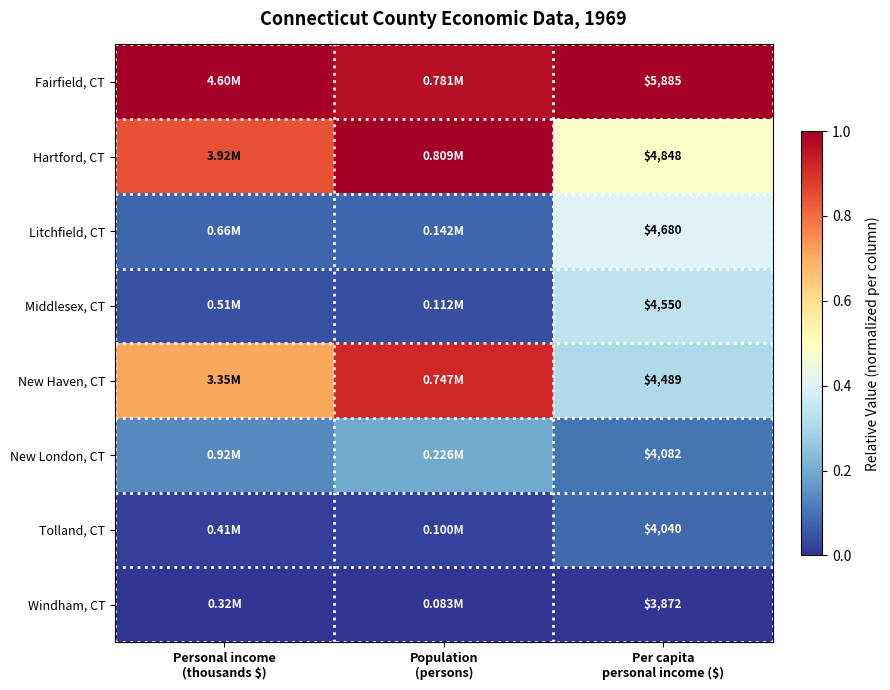

Which has a higher value, Personal income
(thousands $) or Per capita
personal income ($)?

Personal income
(thousands $)